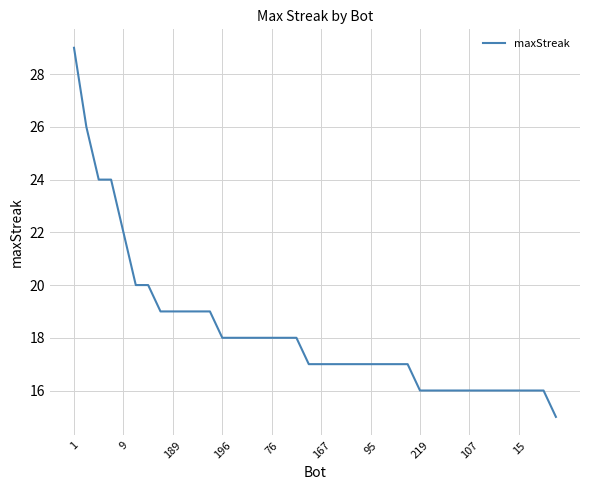

What is the difference between the maximum and minimum values?

14